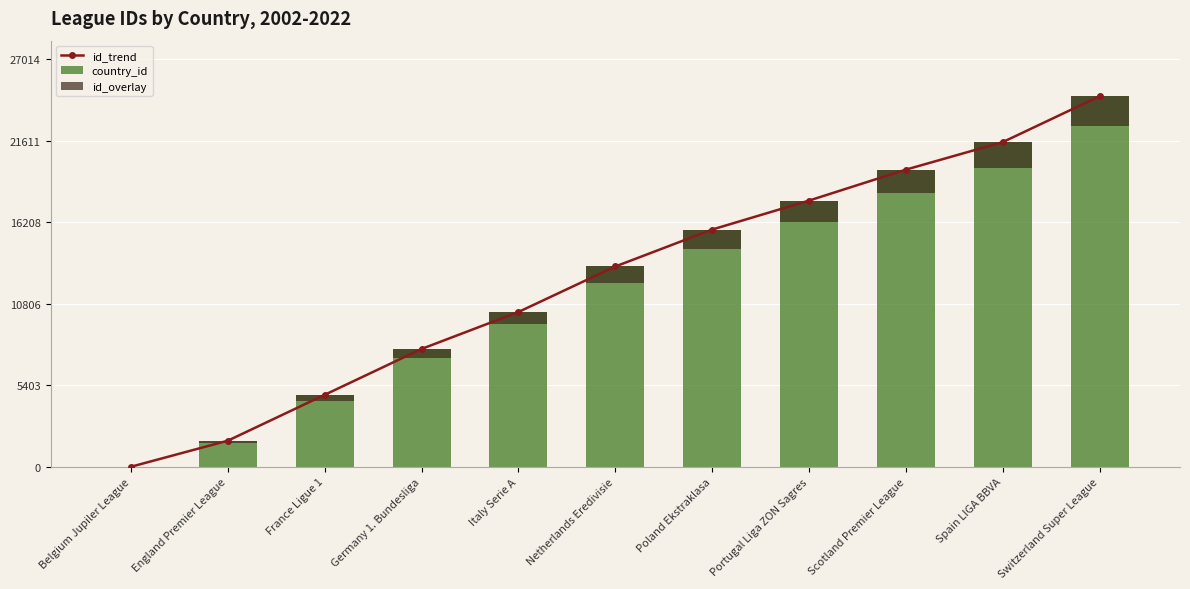

What is the maximum value for id_overlay?

1964.6